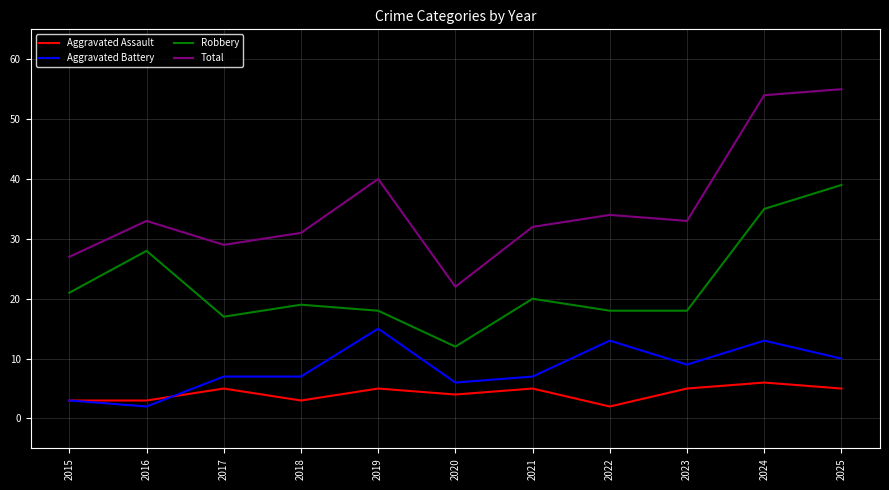

Is it true that Aggravated Battery equals 2 at 2016?

True